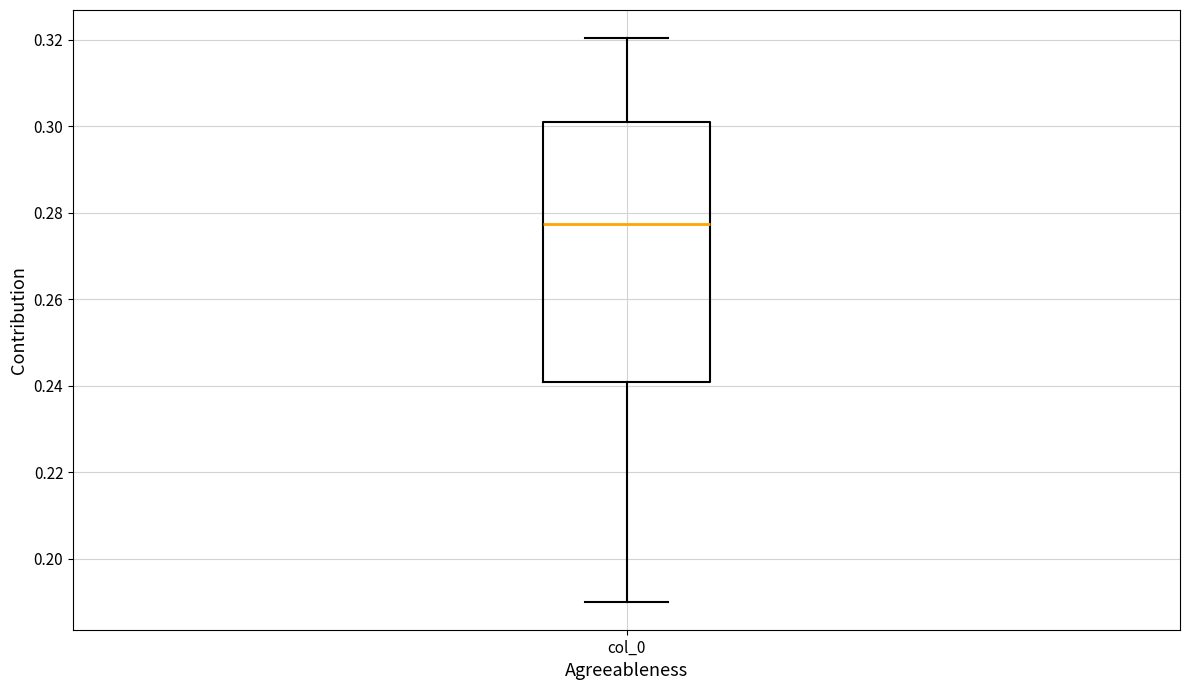

Transcribe this box plot: give where the median line is, the range the box spans, and where the two whiskers end, as read against the y-axis. The values are not printed on the chart, so give them approximately, as read against the axis.

median 0.278, box 0.240 to 0.300, whiskers 0.190 to 0.320